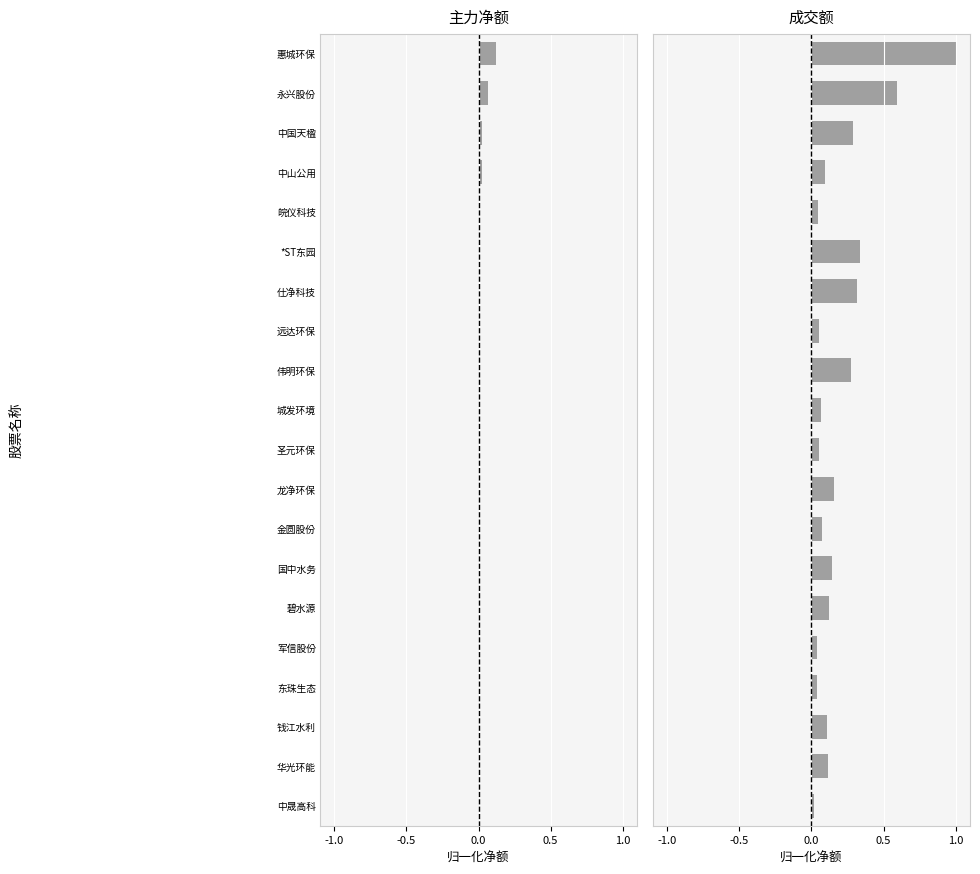

Which series changed the most between 永兴股份 and 中国天楹?

成交额